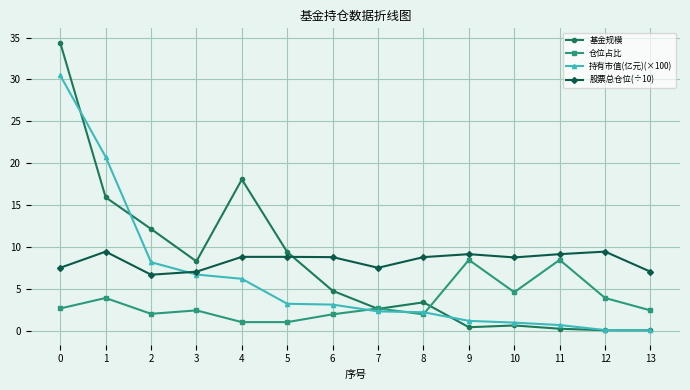

Does the chart display data point markers on the line(s)?

Yes